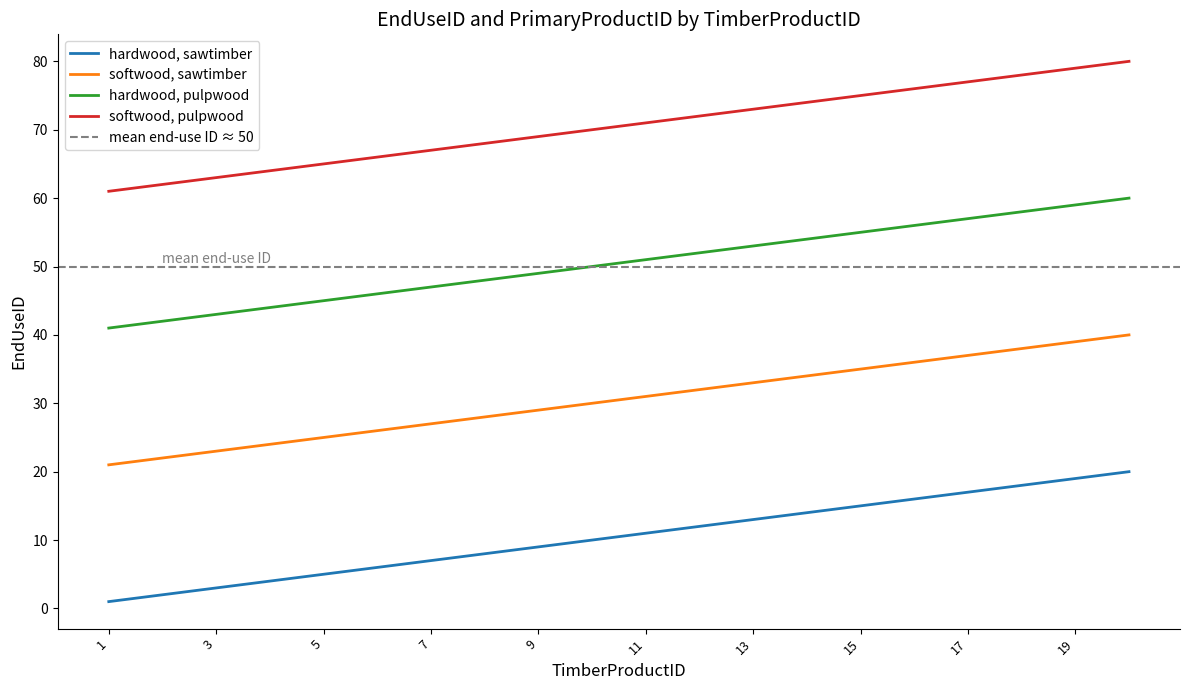

At which label is hardwood, pulpwood closest to 50?

10